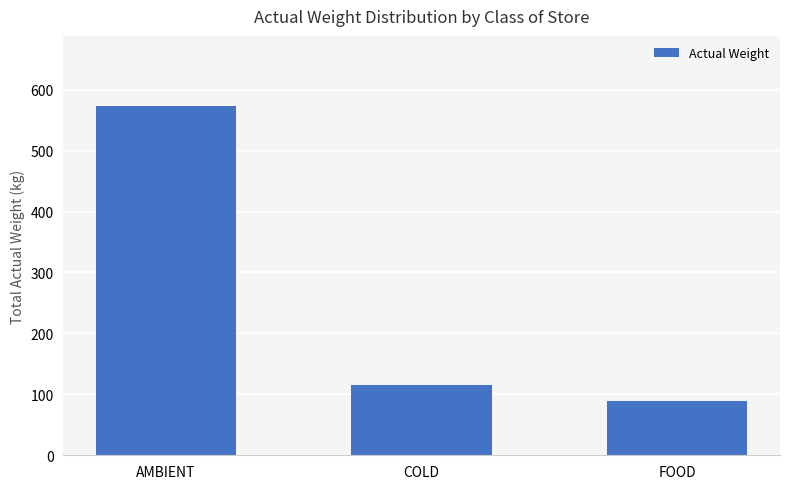

Is it true that the value at COLD is 115.2?

True